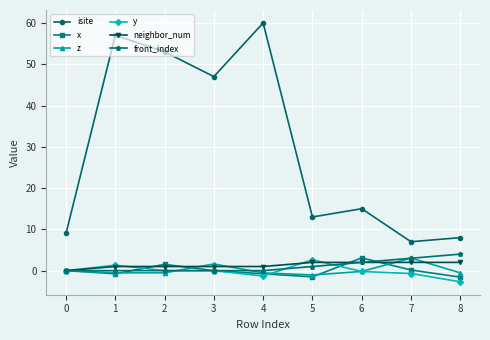

What is the maximum value shown in the chart?

60.0